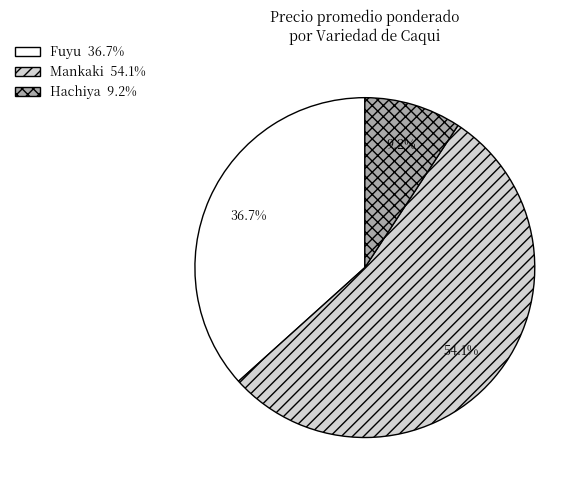

Does any single category account for the majority?

Yes